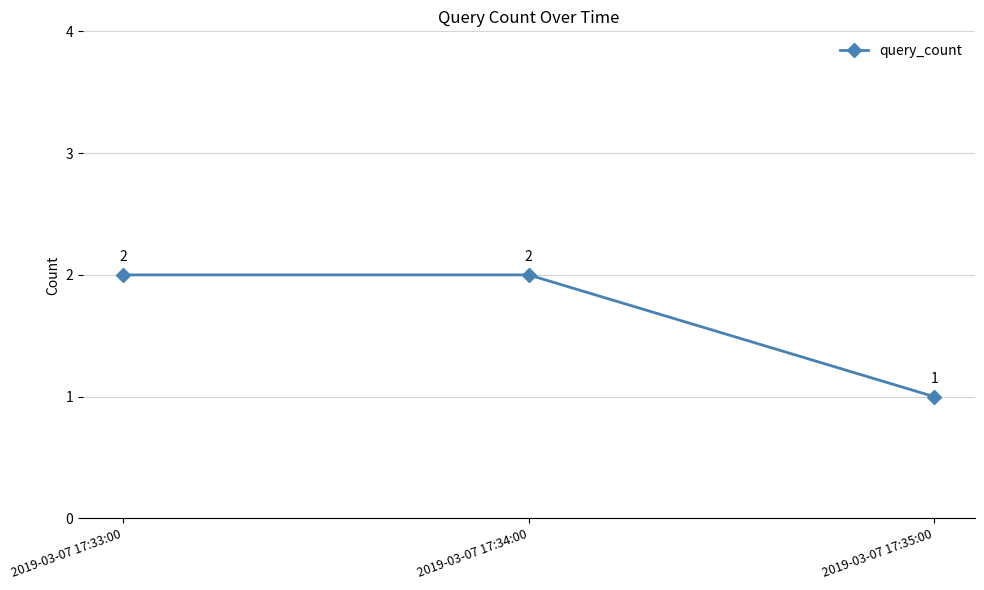

What is the difference between the second highest and minimum values?

1